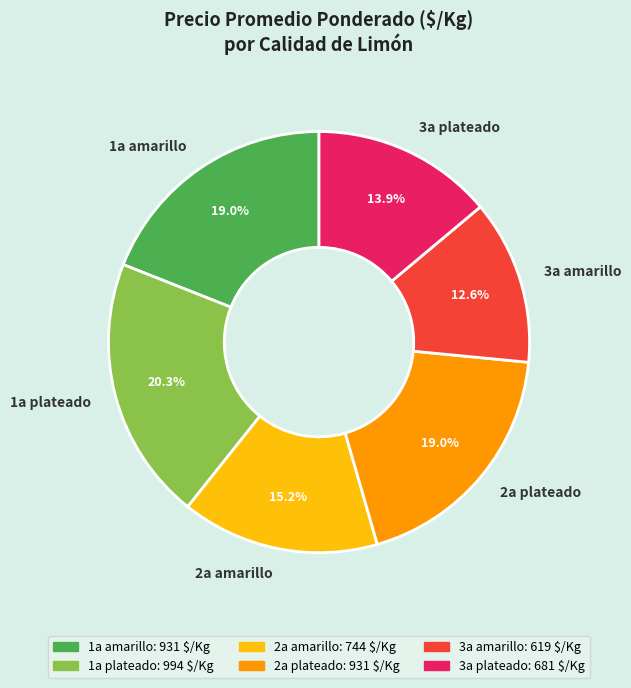

What is the smallest slice in the pie chart?

3a amarillo